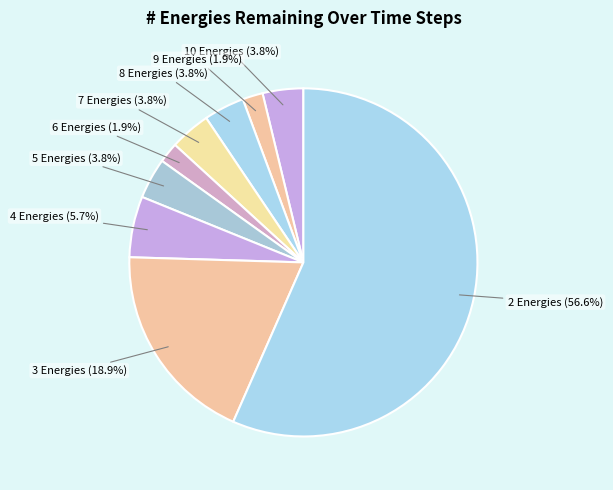

Combined, do 10 Energies (3.8%) and 7 Energies (3.8%) account for over 50%?

No